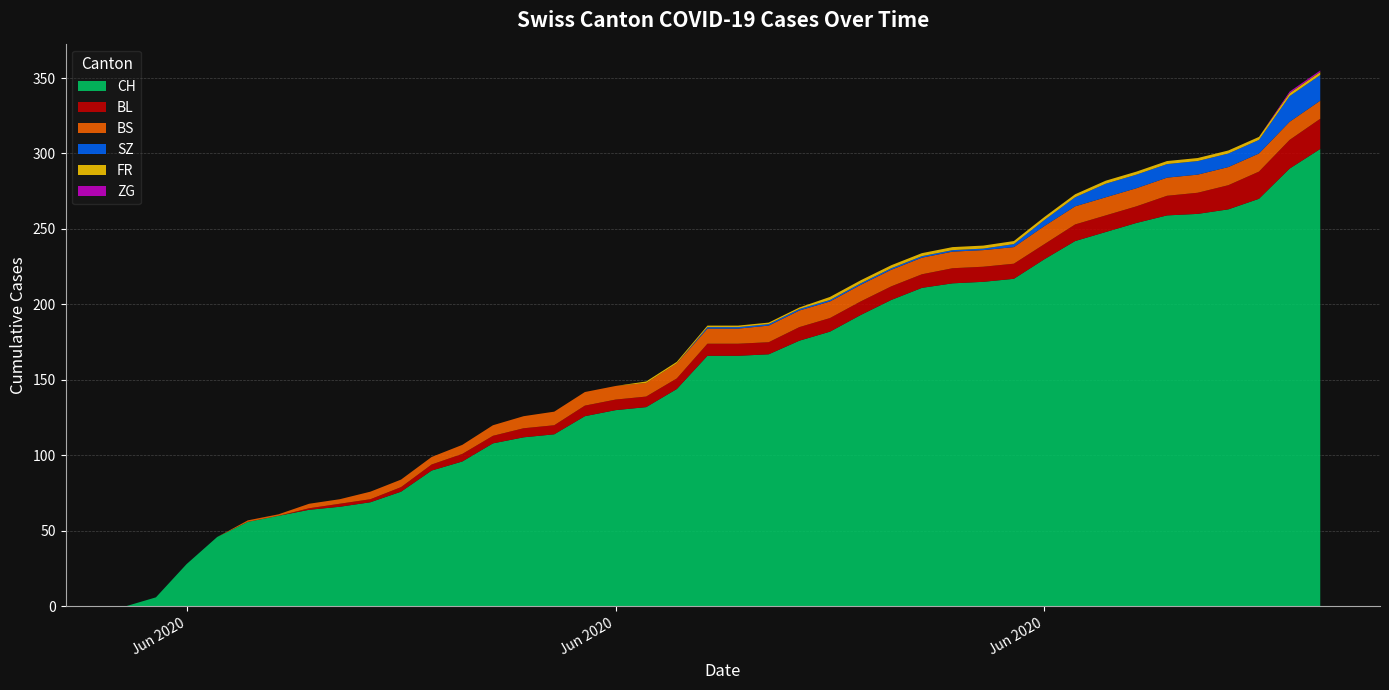

Reading right to left, transcribe all the data shown in this chart.

CH: 39=303	38=290	37=270	36=263	35=260	34=259	33=254	32=248	31=242	30=230	29=217	28=215	27=214	26=211	25=203	24=193	23=182	22=176	21=167	20=166	19=166	18=144	17=132	16=130	15=126	14=114	13=112	12=108	11=96	10=90	9=76	8=69	7=66	6=64	5=60	4=56	3=46	2=28	1=6	0=0
BL: 39=20	38=19	37=18	36=16	35=14	34=13	33=11	32=11	31=11	30=10	29=10	28=10	27=10	26=9	25=9	24=9	23=9	22=9	21=8	20=8	19=8	18=7	17=7	16=7	15=7	14=6	13=6	12=5	11=5	10=4	9=3	8=2	7=2	6=1	5=0	4=0	3=0	2=0	1=0	0=0
BS: 39=12	38=12	37=12	36=12	35=12	34=12	33=12	32=12	31=12	30=12	29=11	28=11	27=11	26=11	25=11	24=11	23=11	22=11	21=11	20=10	19=10	18=10	17=9	16=9	15=9	14=9	13=8	12=7	11=6	10=5	9=5	8=5	7=3	6=3	5=1	4=1	3=0	2=0	1=0	0=0
SZ: 39=17	38=17	37=9	36=9	35=9	34=9	33=9	32=9	31=6	30=4	29=2	28=1	27=1	26=1	25=1	24=1	23=1	22=1	21=1	20=1	19=1	18=0	17=0	16=0	15=0	14=0	13=0	12=0	11=0	10=0	9=0	8=0	7=0	6=0	5=0	4=0	3=0	2=0	1=0	0=0
FR: 39=2	38=2	37=2	36=2	35=2	34=2	33=2	32=2	31=2	30=2	29=2	28=2	27=2	26=2	25=2	24=2	23=2	22=1	21=1	20=1	19=1	18=1	17=1	16=0	15=0	14=0	13=0	12=0	11=0	10=0	9=0	8=0	7=0	6=0	5=0	4=0	3=0	2=0	1=0	0=0
ZG: 39=1	38=1	37=0	36=0	35=0	34=0	33=0	32=0	31=0	30=0	29=0	28=0	27=0	26=0	25=0	24=0	23=0	22=0	21=0	20=0	19=0	18=0	17=0	16=0	15=0	14=0	13=0	12=0	11=0	10=0	9=0	8=0	7=0	6=0	5=0	4=0	3=0	2=0	1=0	0=0